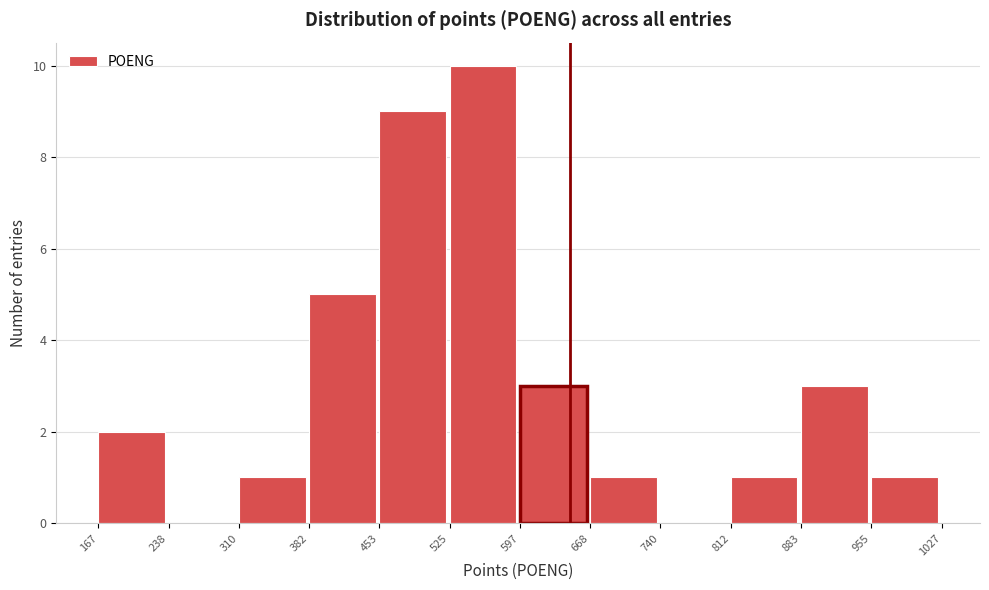

Reading left to right, transcribe this chart: for each bar, give the range it covers on the x-axis and its height. The values are not printed on the chart, so give them approximately, as read against the axis.

167 to 238: 2
238 to 310: 0
310 to 382: 1
382 to 453: 5
453 to 525: 9
525 to 597: 10
597 to 668: 3
668 to 740: 1
740 to 812: 0
812 to 883: 1
883 to 955: 3
955 to 1027: 1